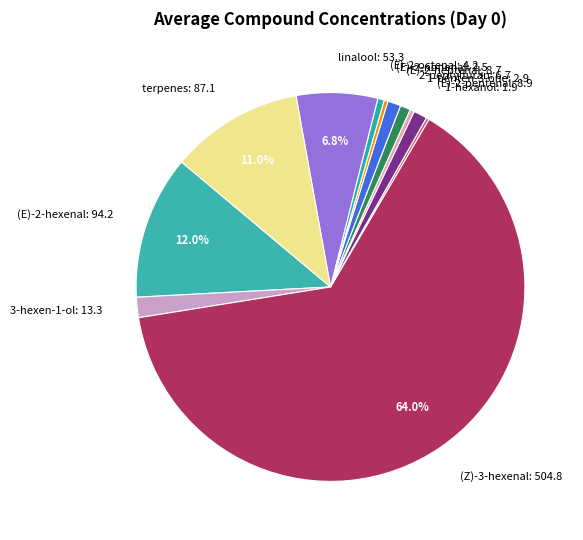

To the nearest percent, what is the difference between the largest and smallest slice percentages?

64%